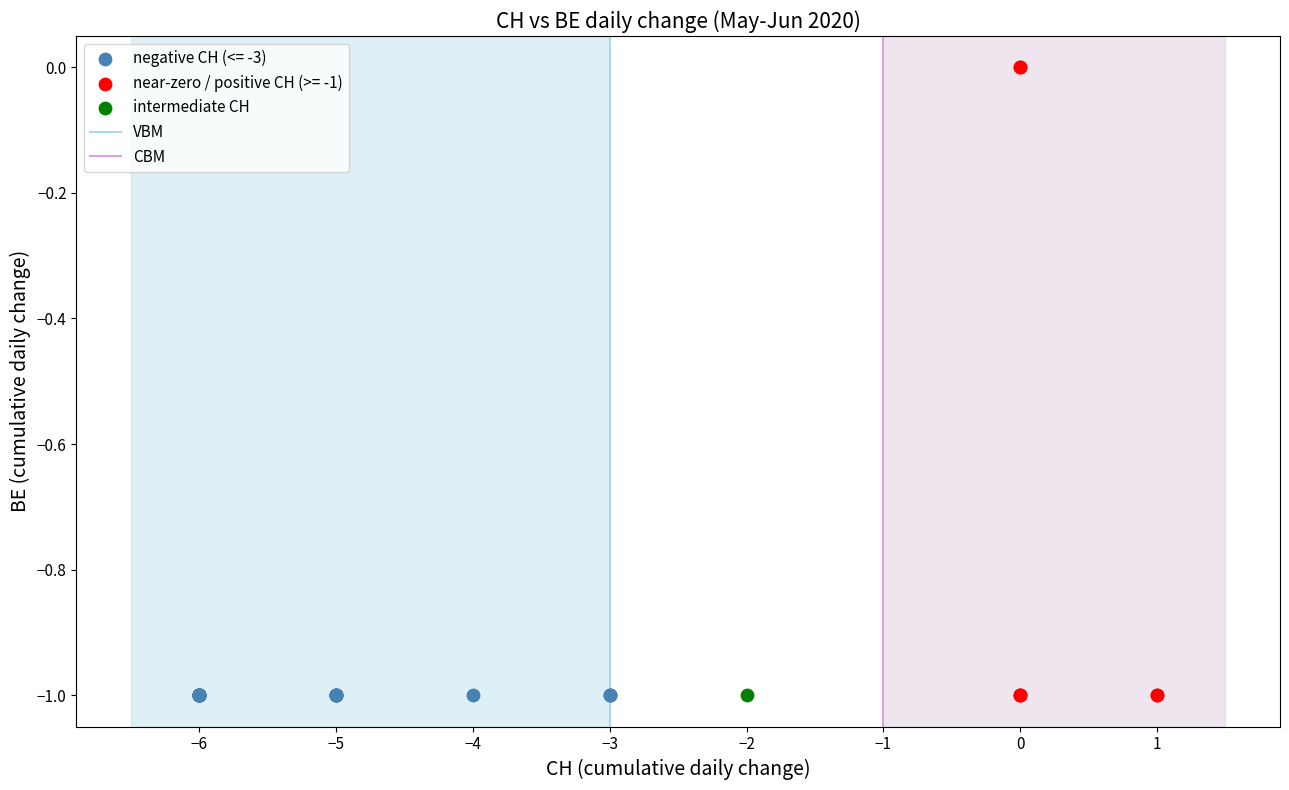

Which series contains the highest Y value?

near-zero / positive CH (>= -1)